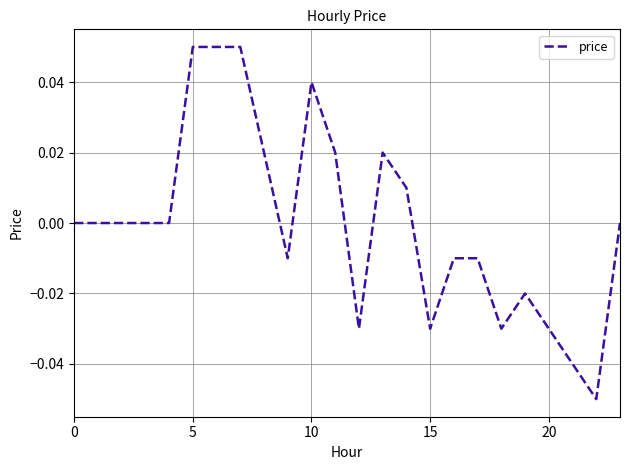

Does the chart have visible grid lines?

Yes